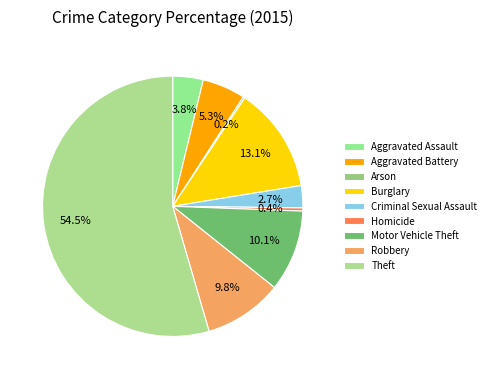

To the nearest percent, what portion does Theft represent?

55%